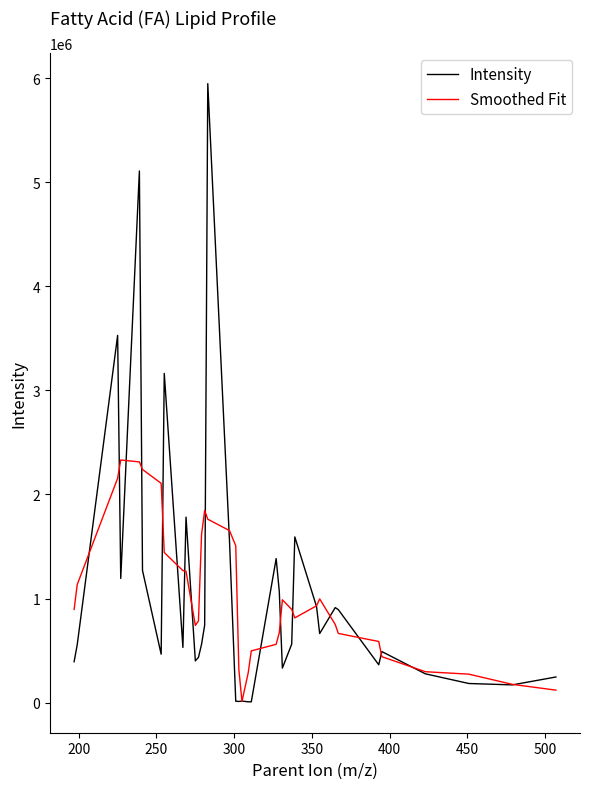

What is the highest value of the Intensity series?

5946811.8